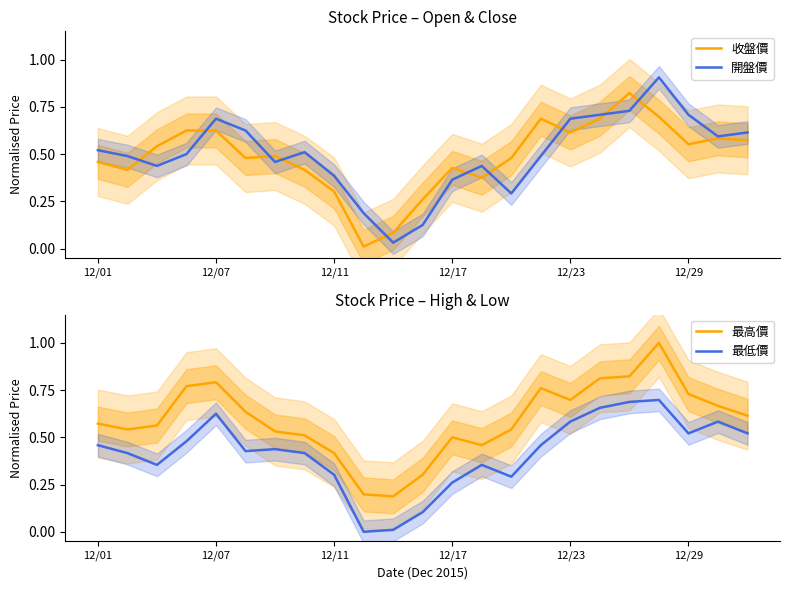

List the series in order of their peak value, lowest first.

最低價, 收盤價, 開盤價, 最高價